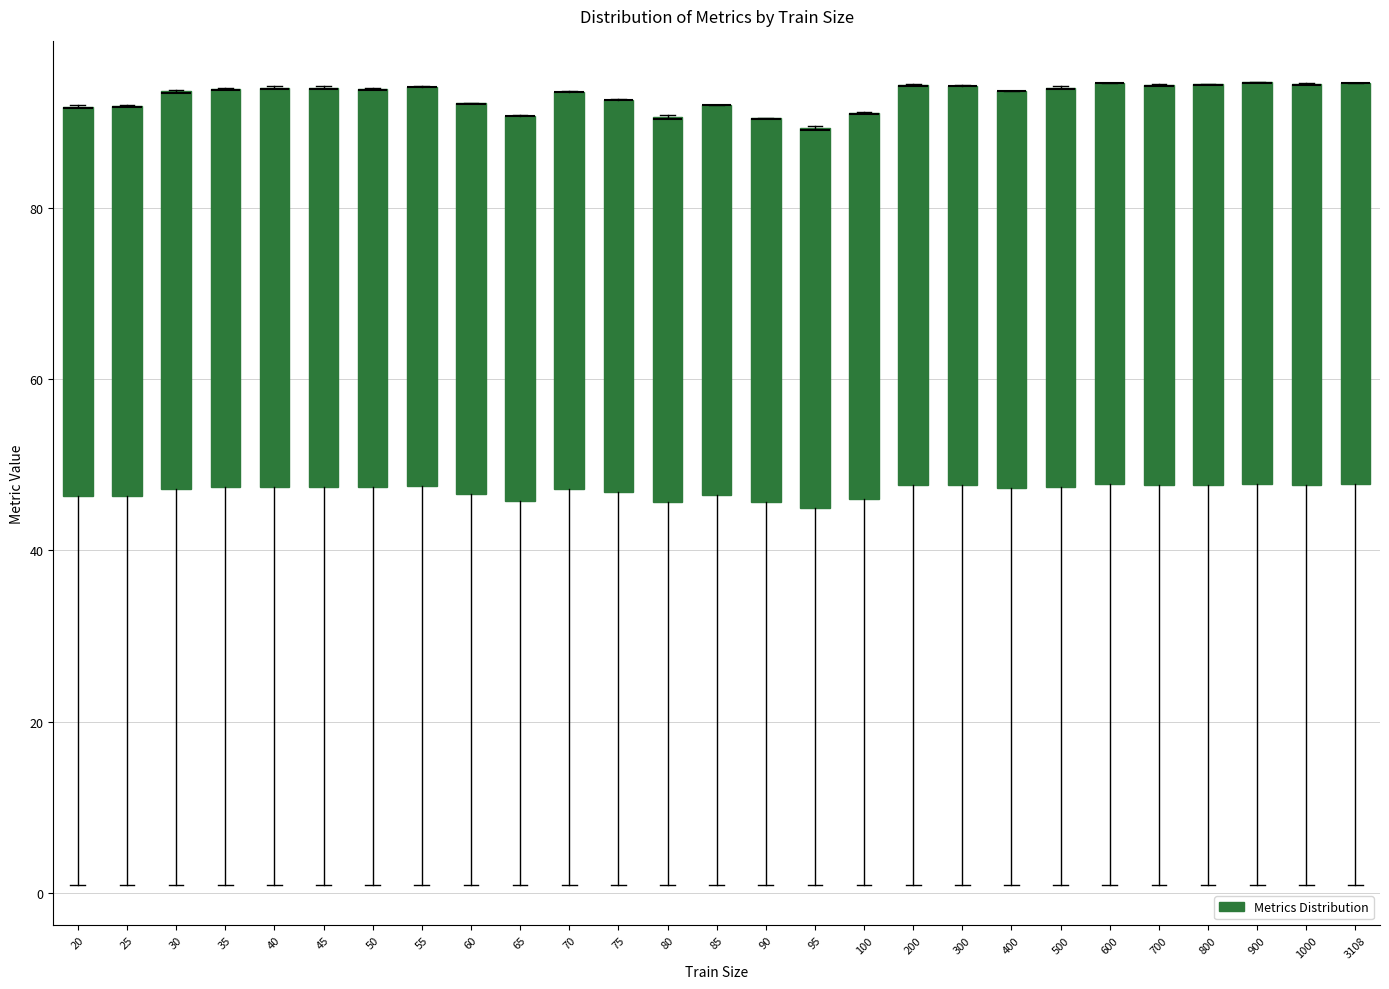

Reading left to right, transcribe this box plot: for each box, give where its median line is, the range the box spans, and where its two whiskers end, as read against the y-axis. The values are not printed on the chart, so give them approximately, as read against the axis.

20: median 92 (drawn on the box's upper edge), box 46 to 92, whiskers 0 to 92
25: median 92 (drawn on the box's upper edge), box 46 to 92, whiskers 0 to 92
30: median 94 (drawn on the box's upper edge), box 48 to 94, whiskers 0 to 94
35: median 94 (drawn on the box's upper edge), box 48 to 94, whiskers 0 to 94
40: median 94 (drawn on the box's upper edge), box 48 to 94, whiskers 0 to 94
45: median 94 (drawn on the box's upper edge), box 48 to 94, whiskers 0 to 94
50: median 94 (drawn on the box's upper edge), box 48 to 94, whiskers 0 to 94
55: median 94 (drawn on the box's upper edge), box 48 to 94, whiskers 0 to 94
60: median 92 (drawn on the box's upper edge), box 46 to 92, whiskers 0 to 92
65: median 90 (drawn on the box's upper edge), box 46 to 90, whiskers 0 to 90
70: median 94 (drawn on the box's upper edge), box 48 to 94, whiskers 0 to 94
75: median 92 (drawn on the box's upper edge), box 46 to 92, whiskers 0 to 92
80: median 90 (drawn on the box's upper edge), box 46 to 90, whiskers 0 to 90
85: median 92 (drawn on the box's upper edge), box 46 to 92, whiskers 0 to 92
90: median 90 (drawn on the box's upper edge), box 46 to 90, whiskers 0 to 90
95: median 90 (drawn on the box's upper edge), box 44 to 90, whiskers 0 to 90
100: median 90 (drawn on the box's upper edge), box 46 to 92, whiskers 0 to 92
200: median 94 (drawn on the box's upper edge), box 48 to 94, whiskers 0 to 94
300: median 94 (drawn on the box's upper edge), box 48 to 94, whiskers 0 to 94
400: median 94 (drawn on the box's upper edge), box 48 to 94, whiskers 0 to 94
500: median 94 (drawn on the box's upper edge), box 48 to 94, whiskers 0 to 94
600: median 94 (drawn on the box's upper edge), box 48 to 94, whiskers 0 to 94
700: median 94 (drawn on the box's upper edge), box 48 to 94, whiskers 0 to 94
800: median 94 (drawn on the box's upper edge), box 48 to 94, whiskers 0 to 94
900: median 94 (drawn on the box's upper edge), box 48 to 94, whiskers 0 to 94
1000: median 94 (drawn on the box's upper edge), box 48 to 94, whiskers 0 to 94
3108: median 94 (drawn on the box's upper edge), box 48 to 94, whiskers 0 to 94